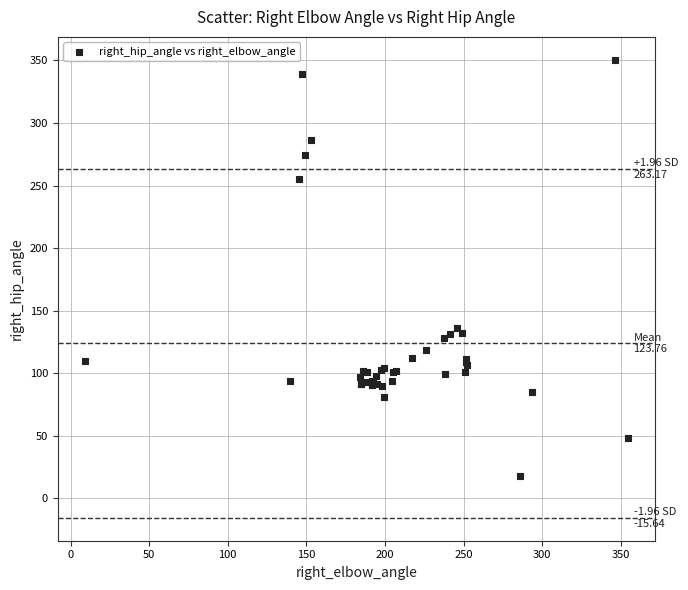

What Y value in the scatter plot is closest to 184?

136.3